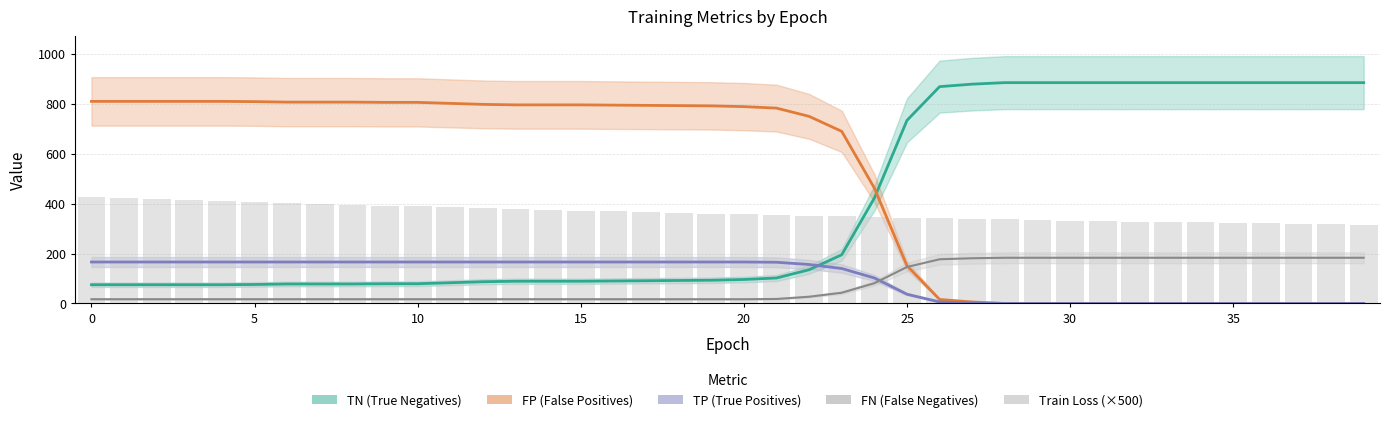

Which label corresponds to the smallest value in the chart?

28